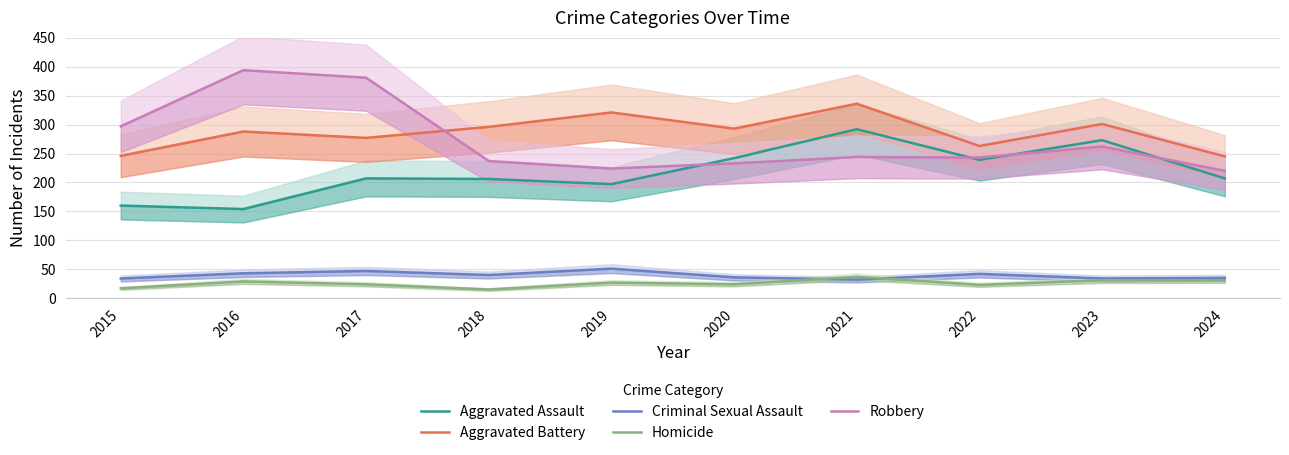

Where is Aggravated Battery nearest to the value 290?

2016